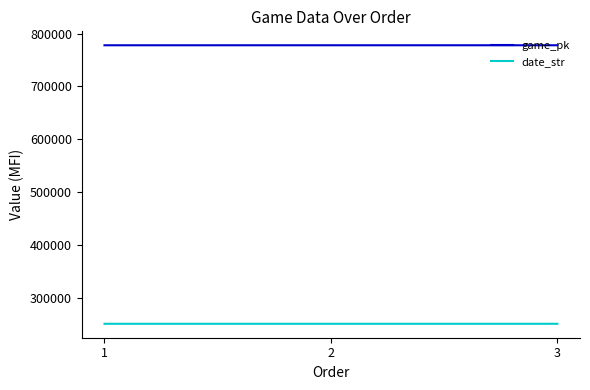

Is this an area chart (filled region under the line)?

No